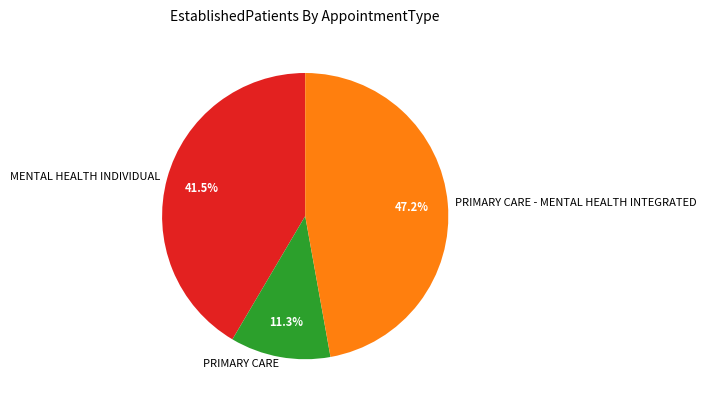

Which category has the smallest portion of the pie?

PRIMARY CARE